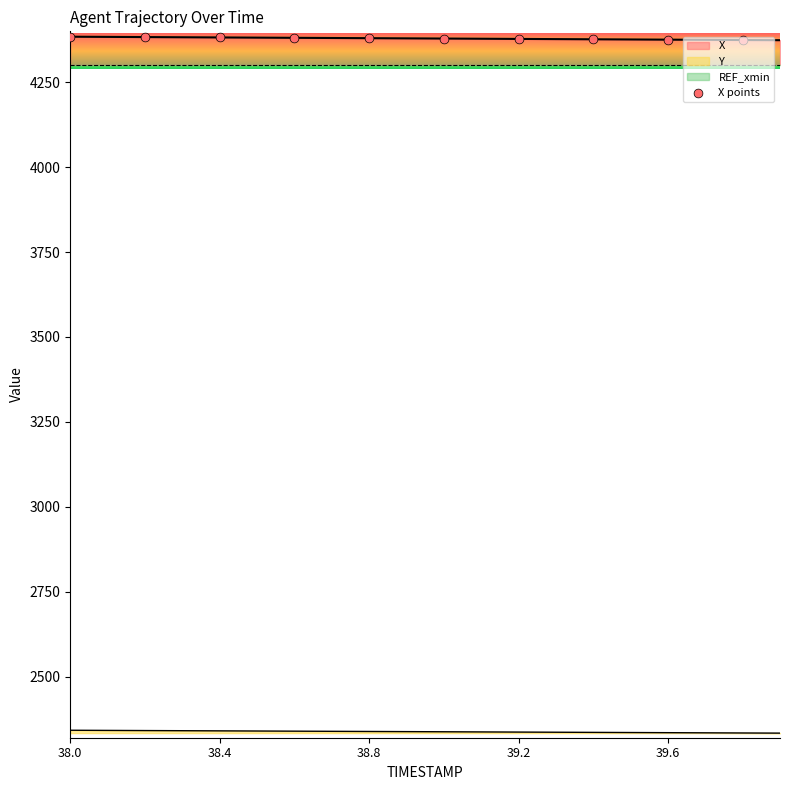

Between 38.4 and 39.6, which is larger?

38.4